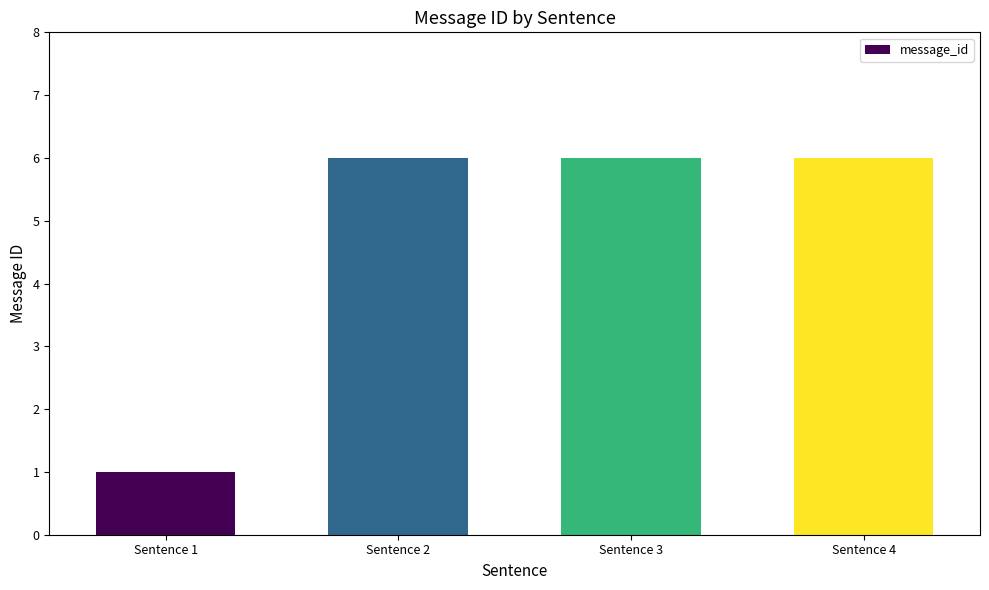

What is the minimum value shown in the chart?

1